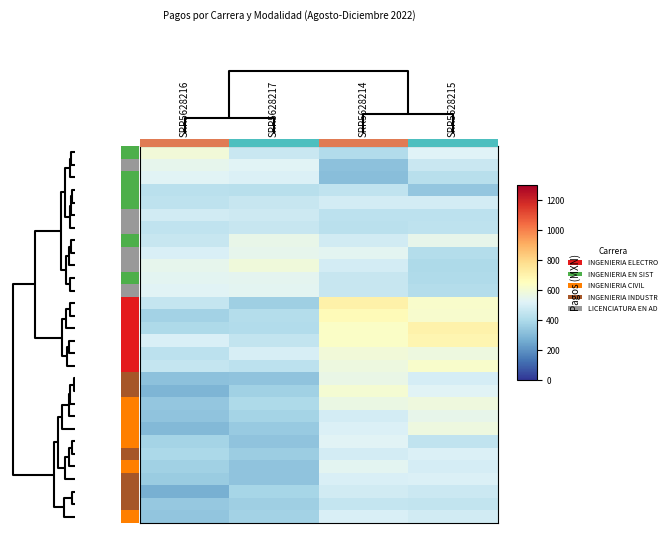

Which has a higher value, SRR5628216 or SRR5628214?

SRR5628216